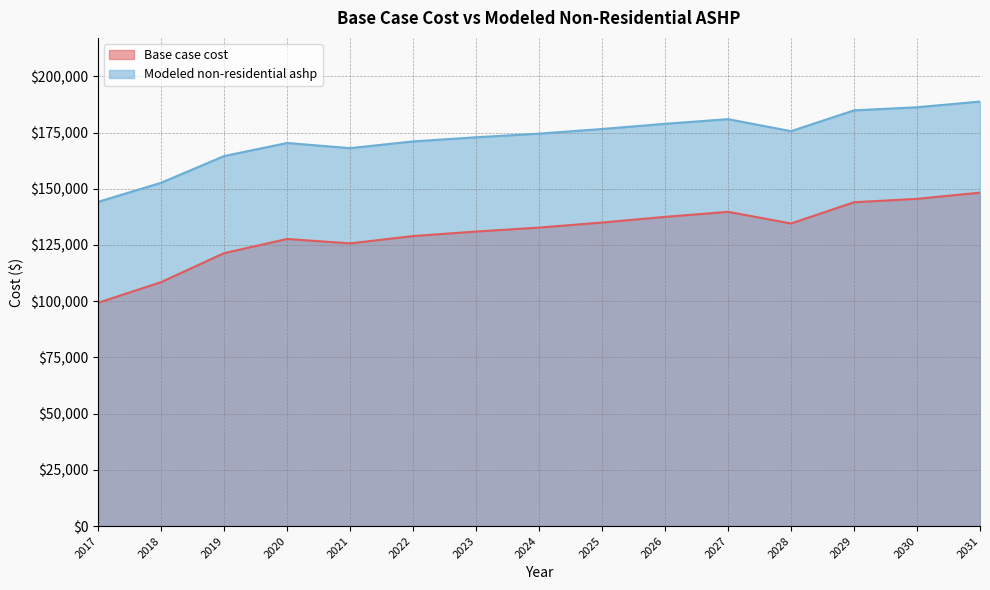

Reading left to right, transcribe all the data shown in this chart.

Base case cost: 2017=99274.4	2018=108477.6	2019=121362.0	2020=127672.7	2021=125709.2	2022=128967.6	2023=130972.7	2024=132727.2	2025=134983.0	2026=137489.5	2027=139745.2	2028=134554.0	2029=144006.2	2030=145510.1	2031=148267.1
Modeled non-residential ashp: 2017=144177.4	2018=152662.1	2019=164540.6	2020=170358.7	2021=168066.8	2022=171058.3	2023=172899.2	2024=174510.0	2025=176581.0	2026=178882.2	2027=180953.2	2028=175618.3	2029=184865.2	2030=186245.9	2031=188777.2